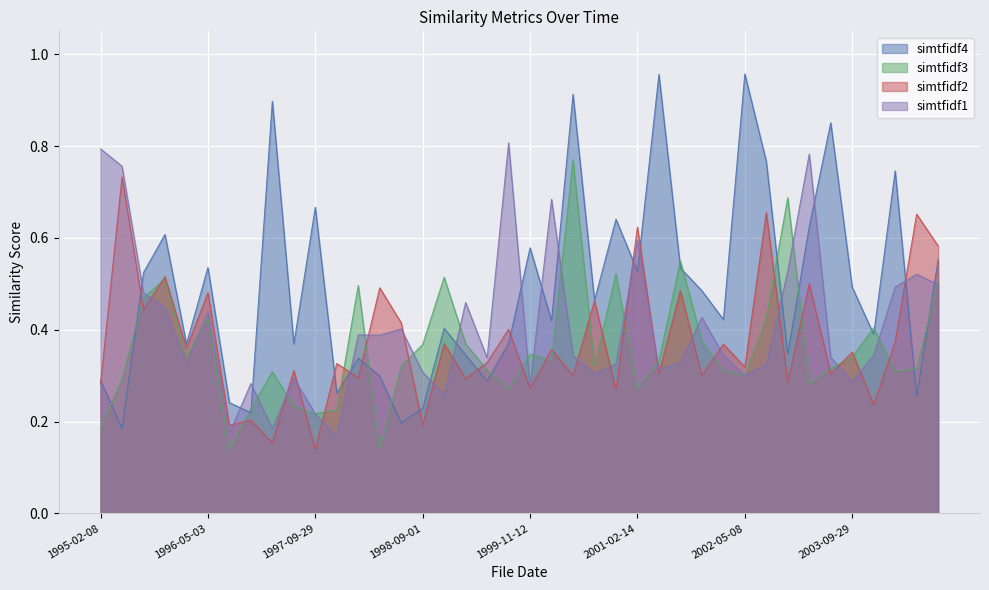

What is the spread (max minus min) of values at 1999-02-11?

0.2